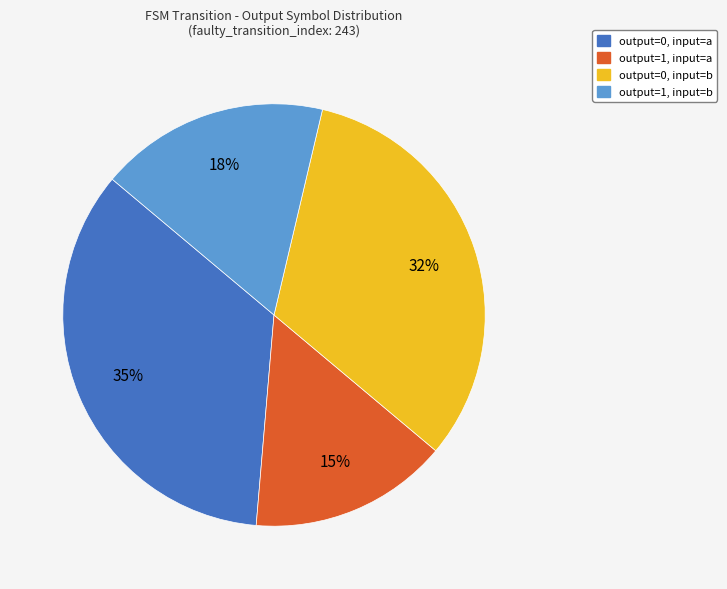

How many slices are in this pie chart?

4